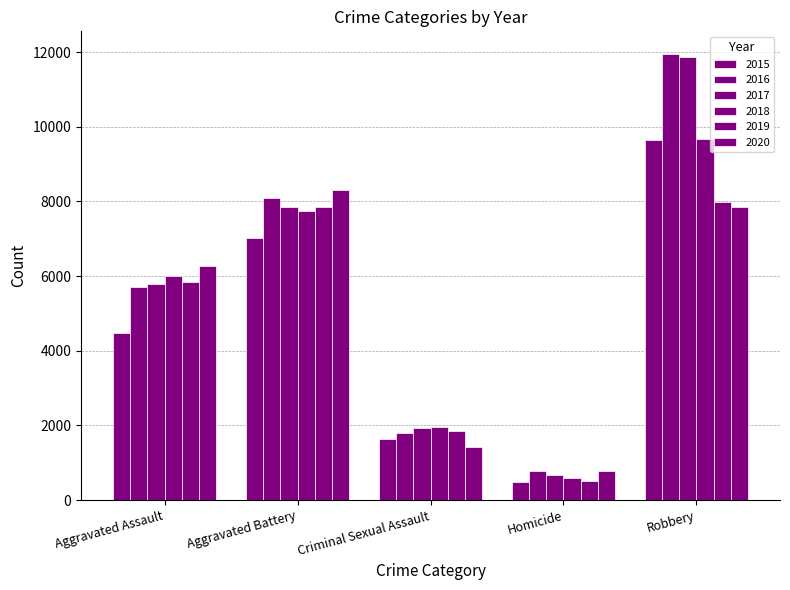

How many groups of bars are there?

5